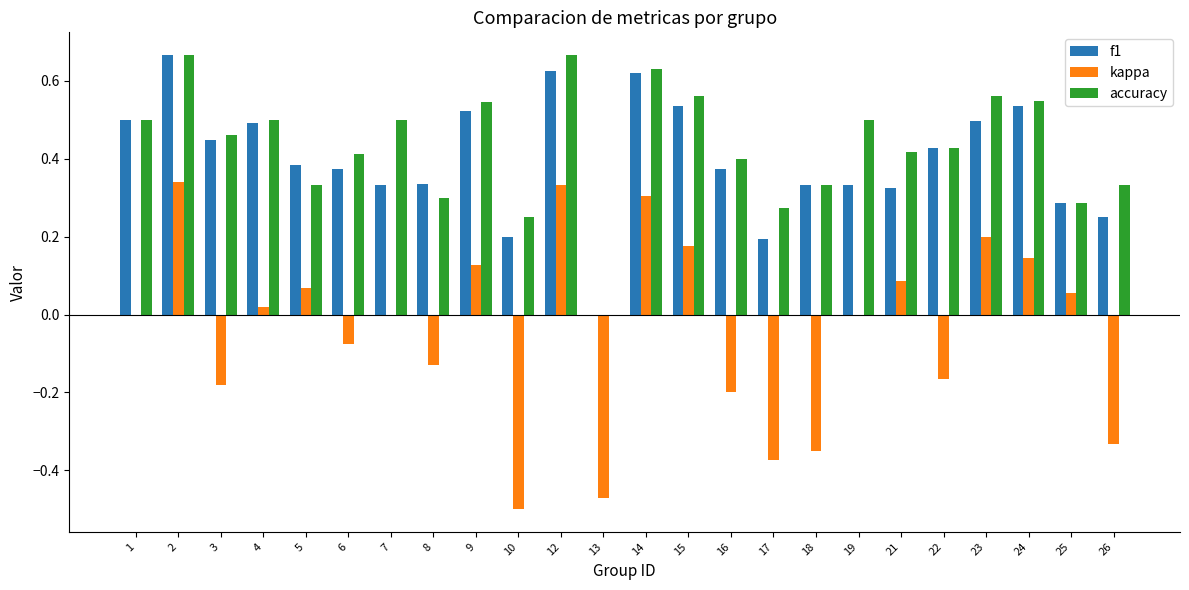

Which series changed the most between 5 and 22?

kappa